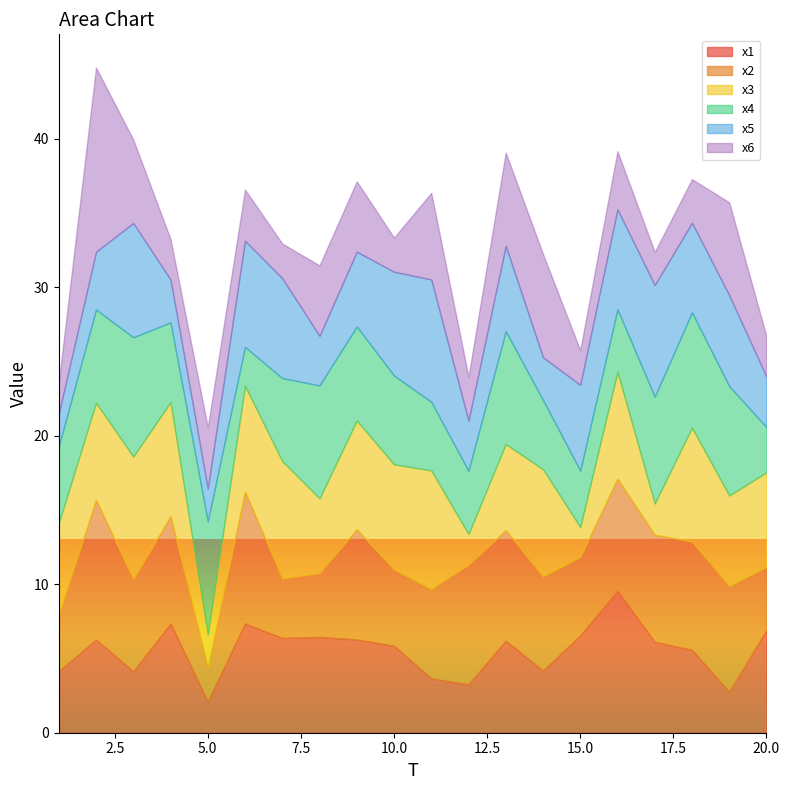

Is it true that x3 equals 2.1 at 17?

True